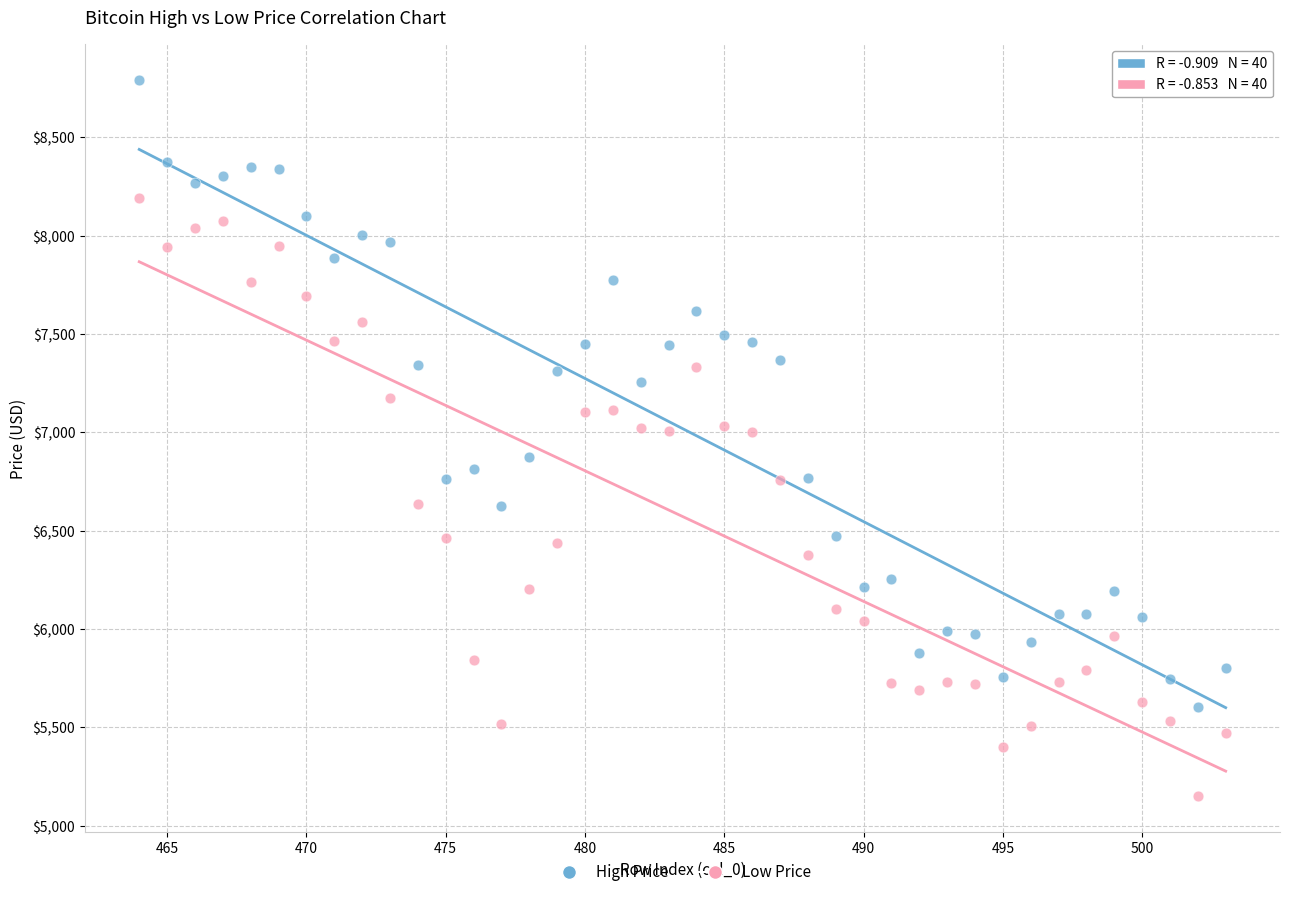

What are all the series names shown in the legend?

High Price, Low Price